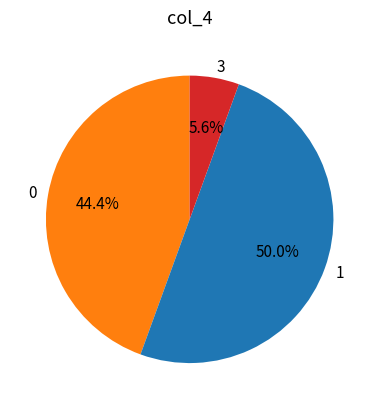

Does 3 represent more than half of the total?

No